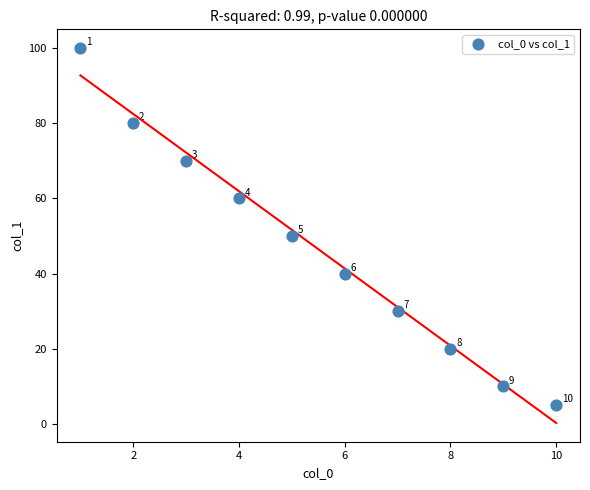

What Y value in the scatter plot is closest to 52?

50